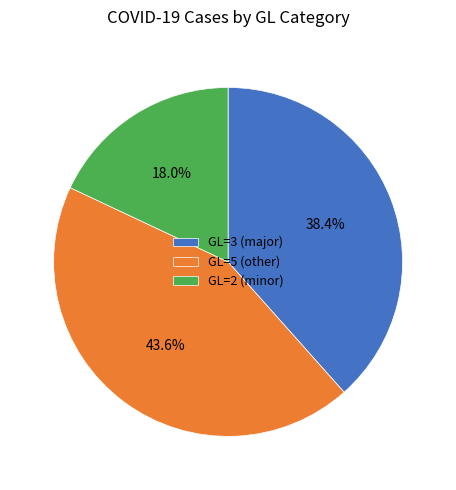

What is the largest slice in the pie chart?

GL=5 (other)